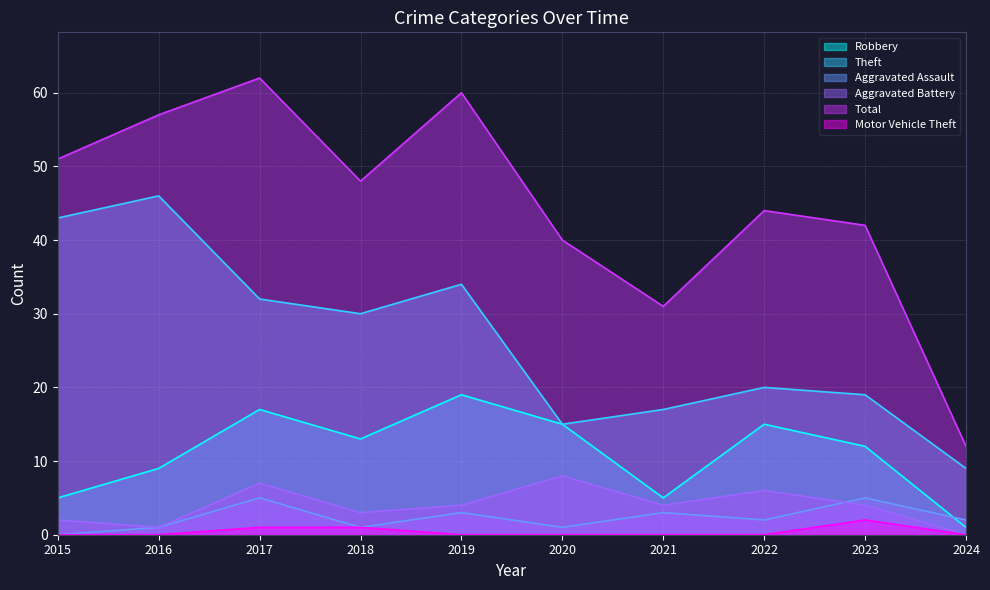

Rank the series at 2023 from highest to lowest value.

Total, Theft, Robbery, Aggravated Assault, Aggravated Battery, Motor Vehicle Theft